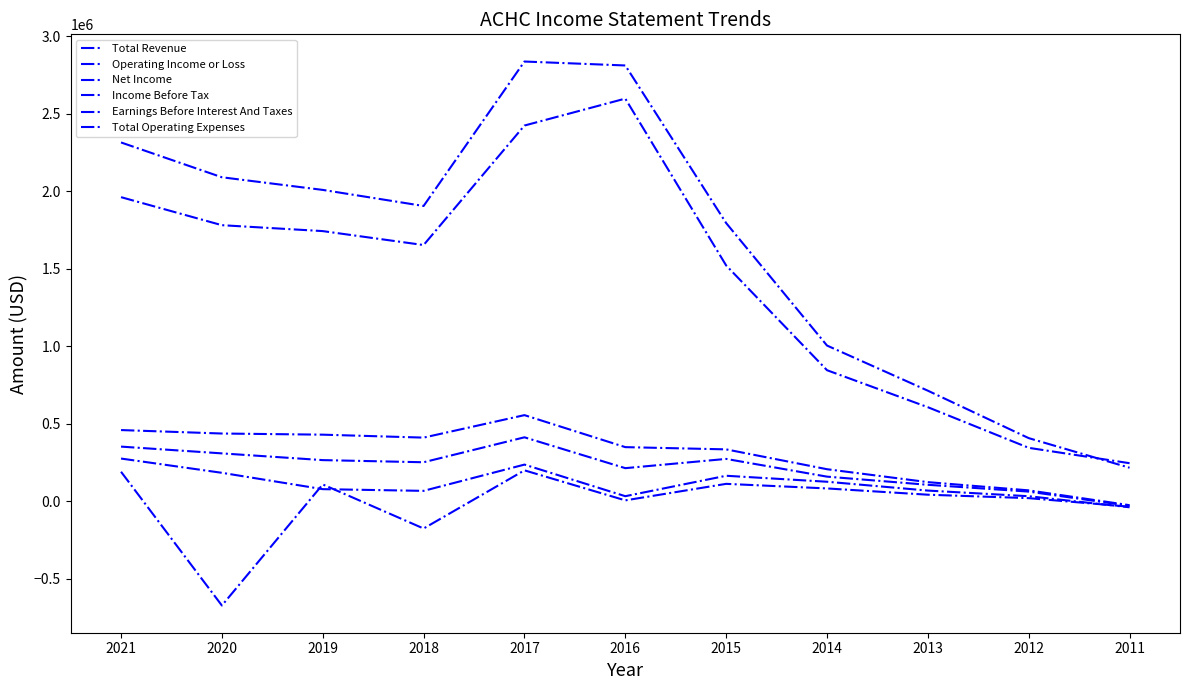

Between 2013 and 2015, which is larger?

2015